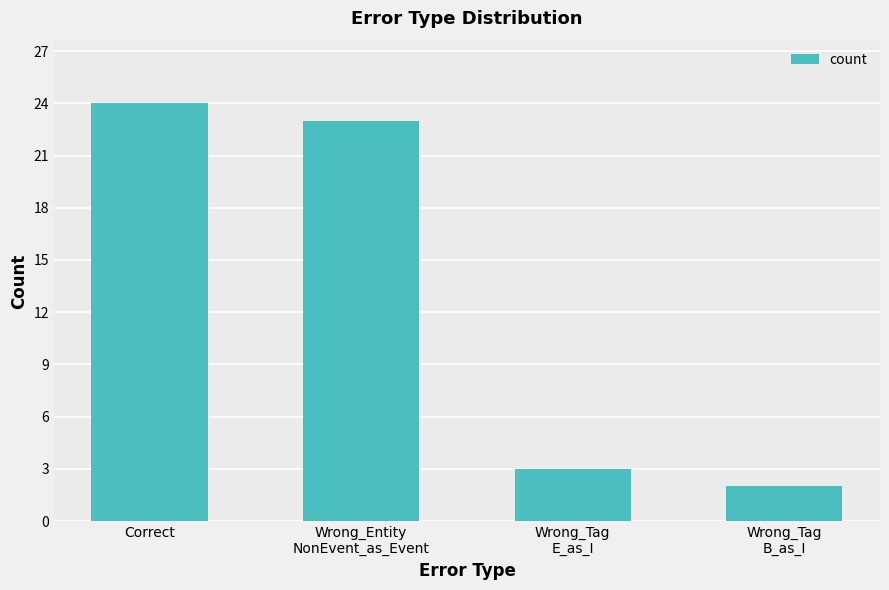

What is the difference between the second highest and minimum values?

21